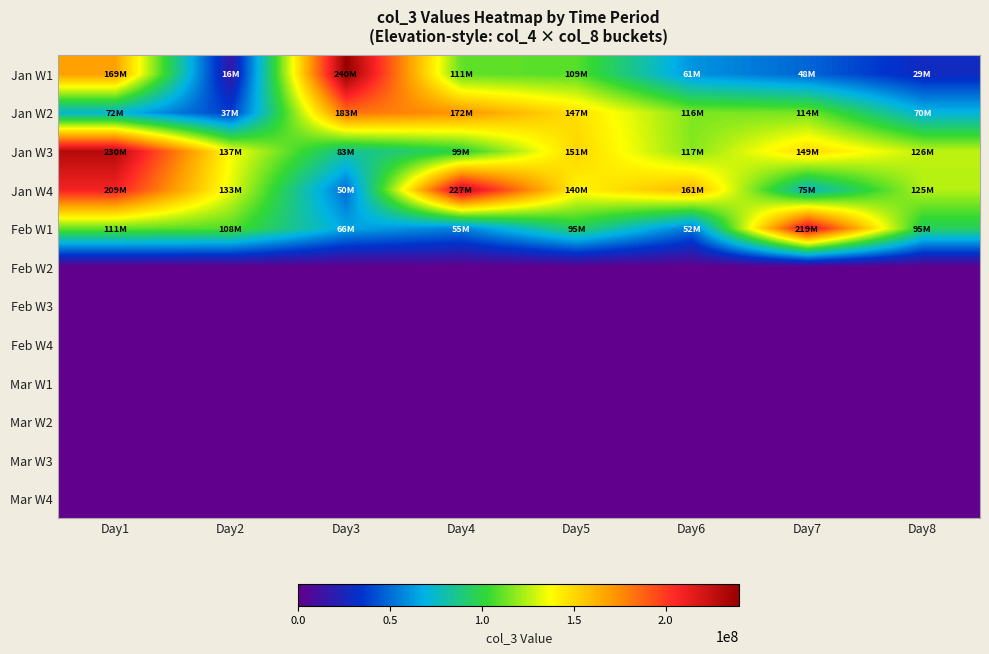

Reading right to left, extract all data points from this chart.

Jan W1: Day8=28504240	Day7=48262712	Day6=60629024	Day5=108888648	Day4=110699472	Day3=240059960	Day2=15807928	Day1=168774872
Jan W2: Day8=70320320	Day7=114307602	Day6=115508576	Day5=147276544	Day4=172302632	Day3=183014016	Day2=36687360	Day1=72448152
Jan W3: Day8=126428208	Day7=149236736	Day6=116560104	Day5=150958384	Day4=99172696	Day3=83139768	Day2=136880736	Day1=229972304
Jan W4: Day8=124662272	Day7=74790408	Day6=161047280	Day5=140366288	Day4=226719544	Day3=49711144	Day2=132975904	Day1=208689344
Feb W1: Day8=94516968	Day7=218736936	Day6=52216088	Day5=94525320	Day4=54759760	Day3=65521120	Day2=108030840	Day1=111050024
Feb W2: Day8=0	Day7=0	Day6=0	Day5=0	Day4=0	Day3=0	Day2=0	Day1=0
Feb W3: Day8=0	Day7=0	Day6=0	Day5=0	Day4=0	Day3=0	Day2=0	Day1=0
Feb W4: Day8=0	Day7=0	Day6=0	Day5=0	Day4=0	Day3=0	Day2=0	Day1=0
Mar W1: Day8=0	Day7=0	Day6=0	Day5=0	Day4=0	Day3=0	Day2=0	Day1=0
Mar W2: Day8=0	Day7=0	Day6=0	Day5=0	Day4=0	Day3=0	Day2=0	Day1=0
Mar W3: Day8=0	Day7=0	Day6=0	Day5=0	Day4=0	Day3=0	Day2=0	Day1=0
Mar W4: Day8=0	Day7=0	Day6=0	Day5=0	Day4=0	Day3=0	Day2=0	Day1=0